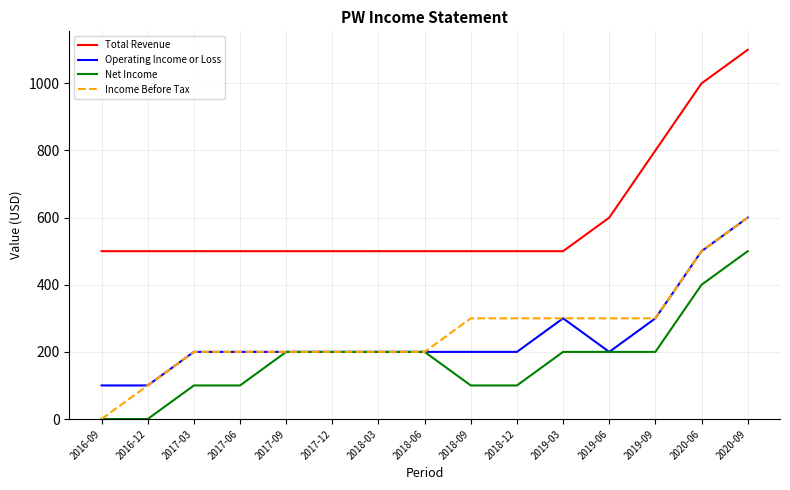

Reading left to right, what are all the values shown in this chart?

Total Revenue: 2016-09=500	2016-12=500	2017-03=500	2017-06=500	2017-09=500	2017-12=500	2018-03=500	2018-06=500	2018-09=500	2018-12=500	2019-03=500	2019-06=600	2019-09=800	2020-06=1000	2020-09=1100
Operating Income or Loss: 2016-09=100	2016-12=100	2017-03=200	2017-06=200	2017-09=200	2017-12=200	2018-03=200	2018-06=200	2018-09=200	2018-12=200	2019-03=300	2019-06=200	2019-09=300	2020-06=500	2020-09=600
Net Income: 2016-09=0	2016-12=0	2017-03=100	2017-06=100	2017-09=200	2017-12=200	2018-03=200	2018-06=200	2018-09=100	2018-12=100	2019-03=200	2019-06=200	2019-09=200	2020-06=400	2020-09=500
Income Before Tax: 2016-09=0	2016-12=100	2017-03=200	2017-06=200	2017-09=200	2017-12=200	2018-03=200	2018-06=200	2018-09=300	2018-12=300	2019-03=300	2019-06=300	2019-09=300	2020-06=500	2020-09=600